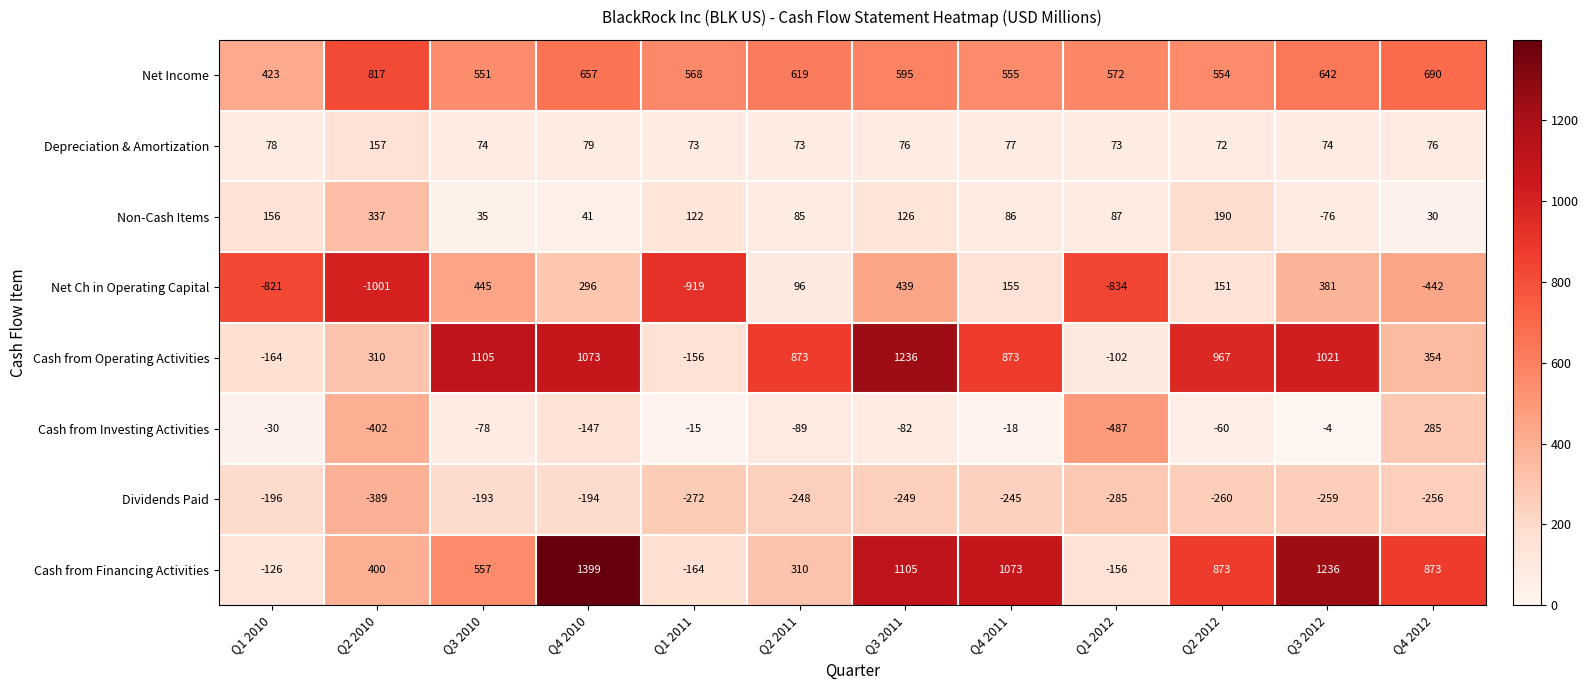

Which series has the largest total across all categories?

Cash from Operating Activities